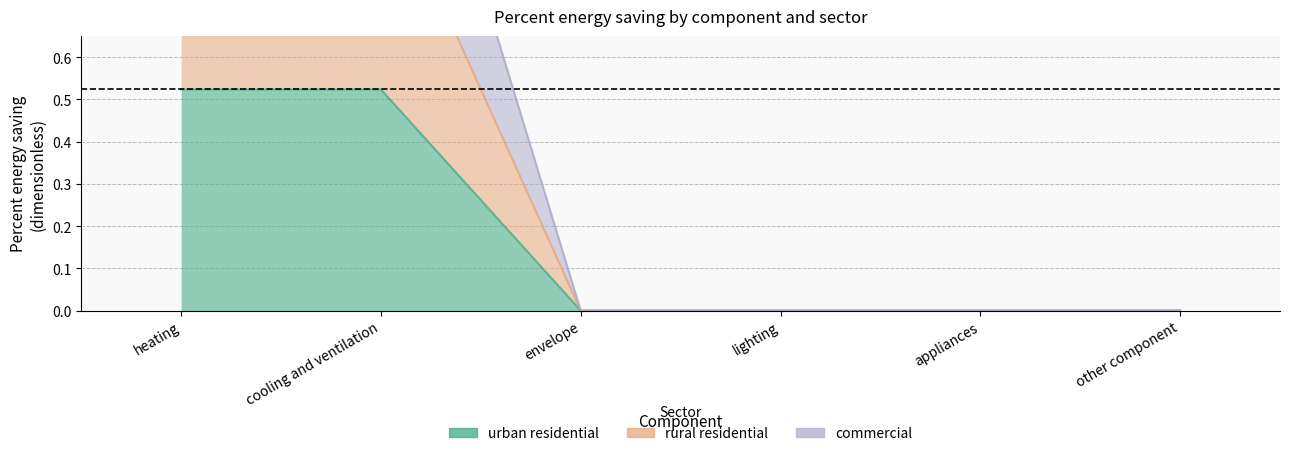

The urban residential series shows -0.2 at lighting. True or false?

False